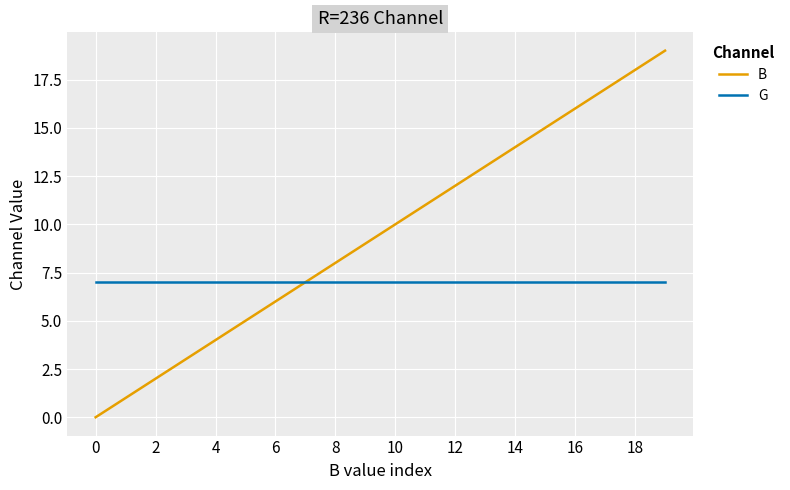

Rank the series by their average value, from highest to lowest.

B, G